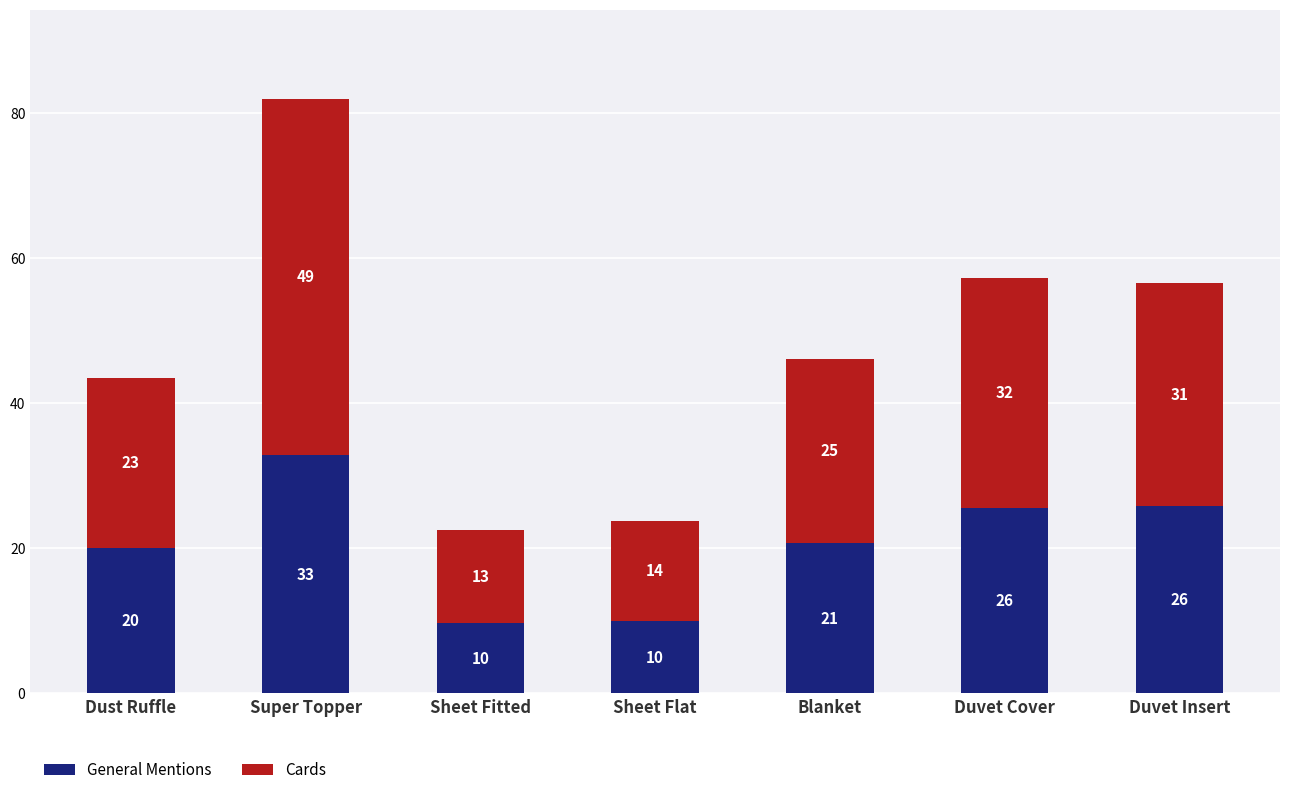

The General Mentions series shows 25.5 at Duvet Cover. True or false?

True